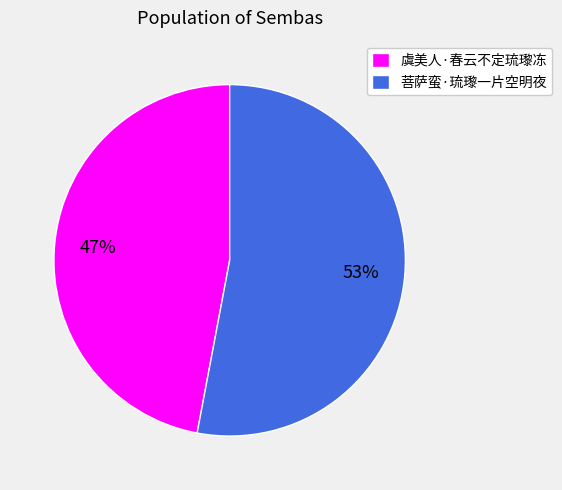

Rank the categories by value from lowest to highest.

虞美人·春云不定琉瓈冻, 菩萨蛮·琉瓈一片空明夜